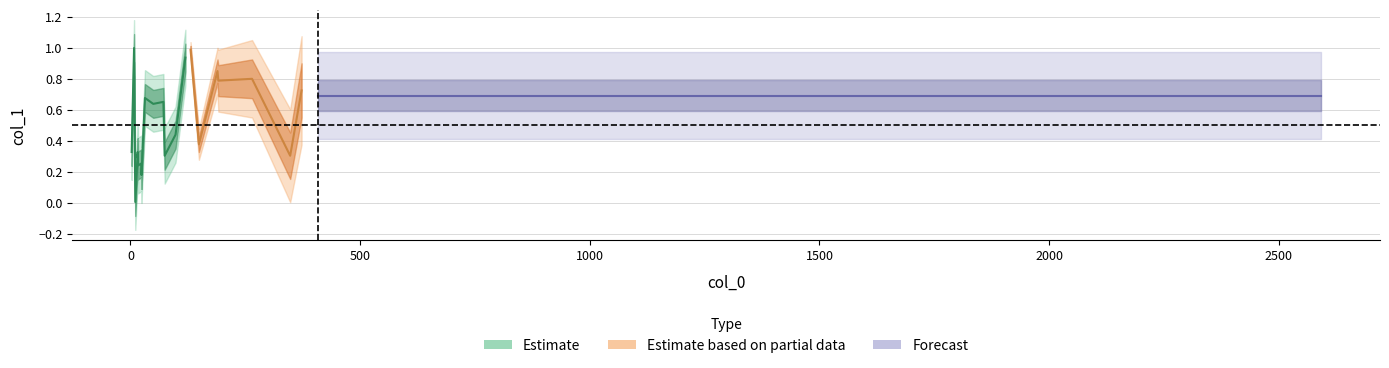

Between 22 and 27, which is larger?

27